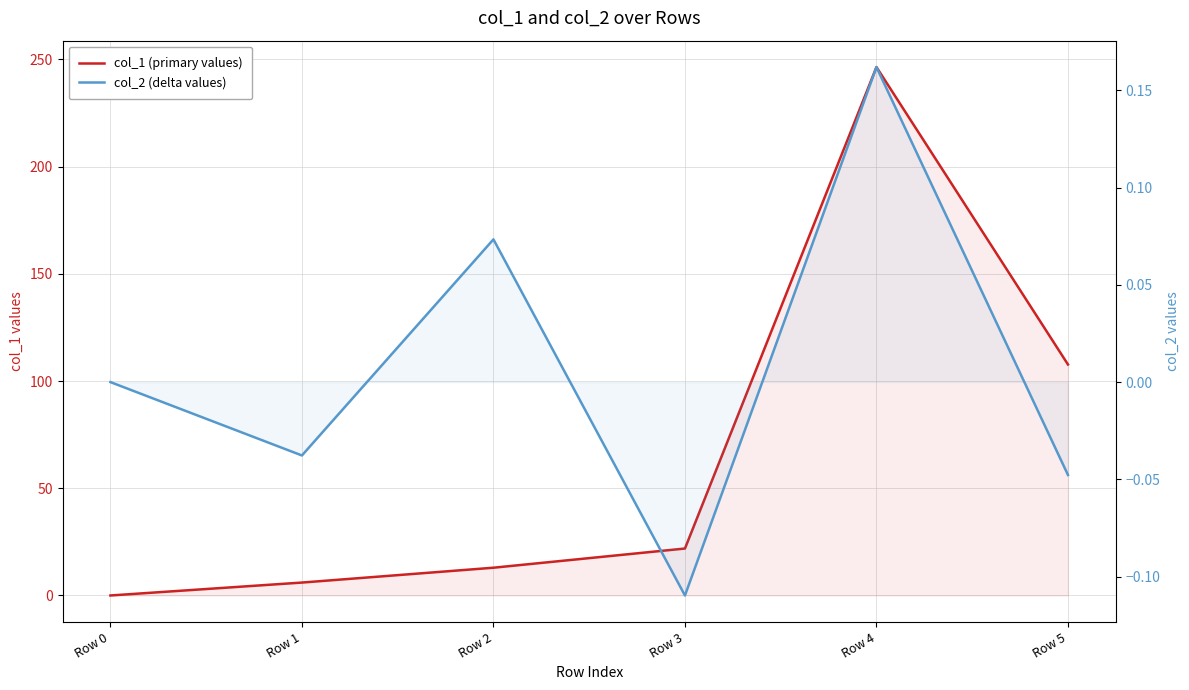

Does the chart display data point markers on the line(s)?

No